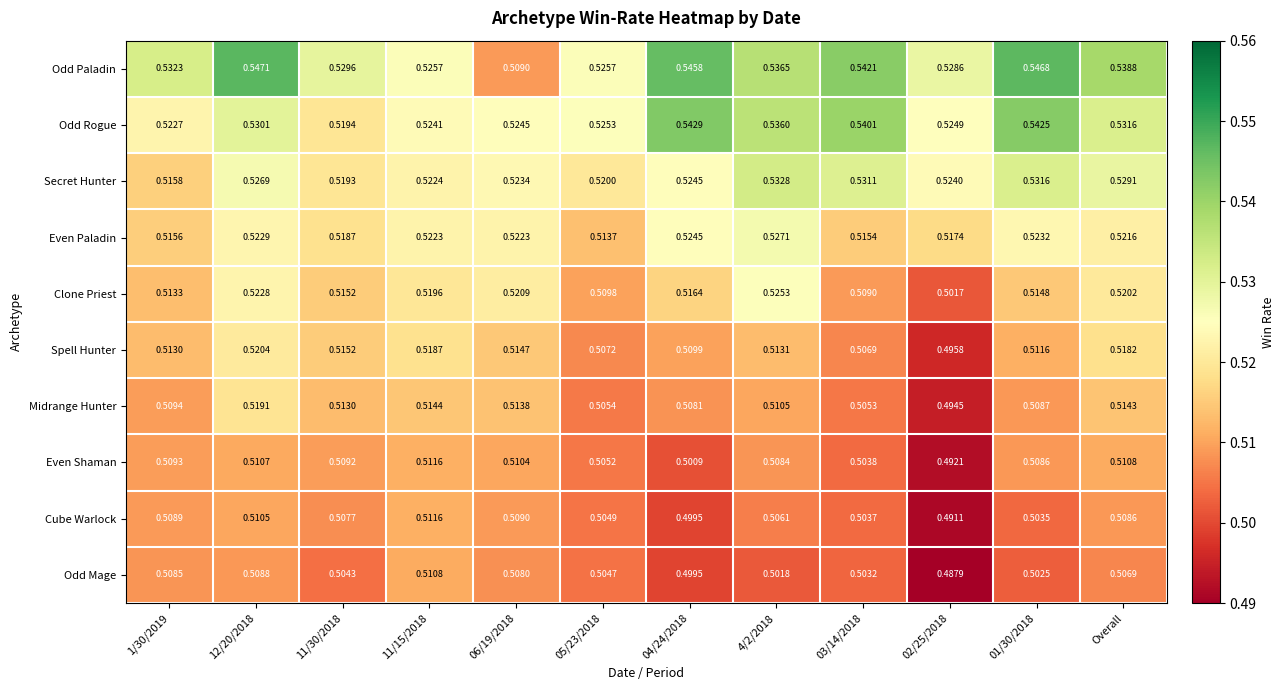

Which series has the widest spread of values?

Odd Paladin